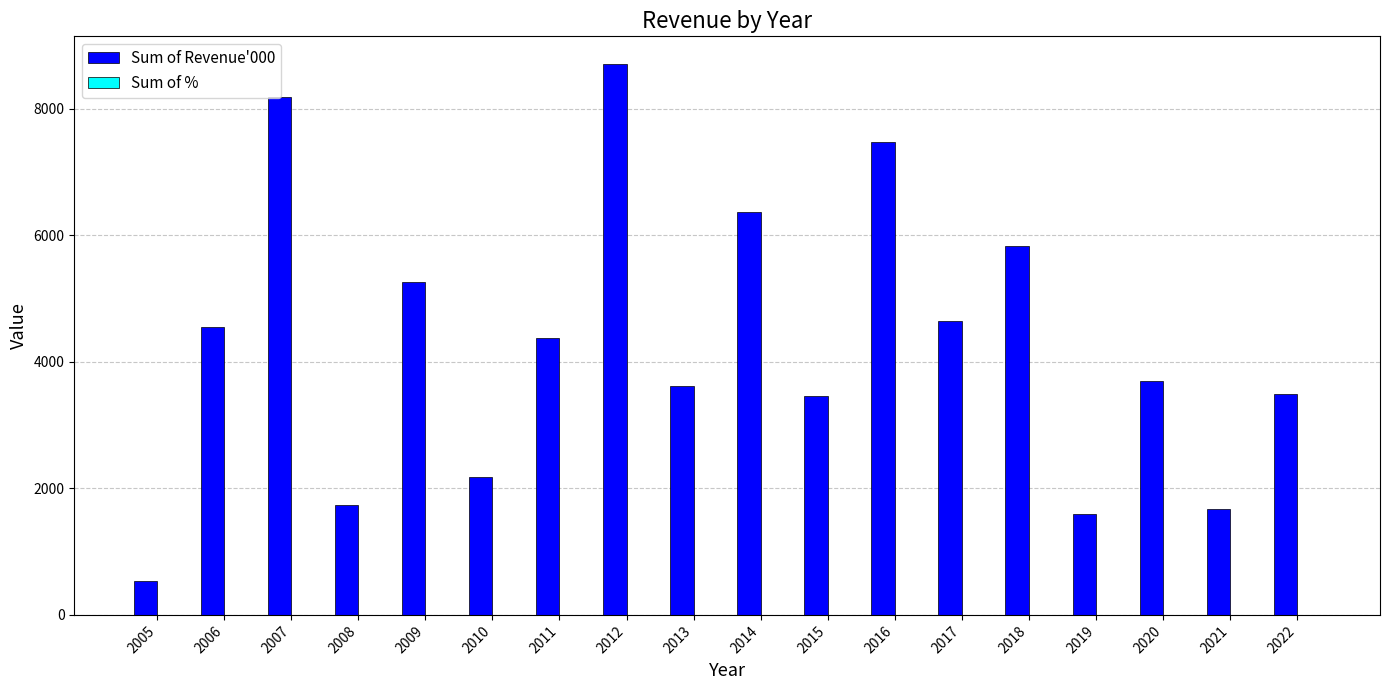

What is the maximum value shown in the chart?

8709.0